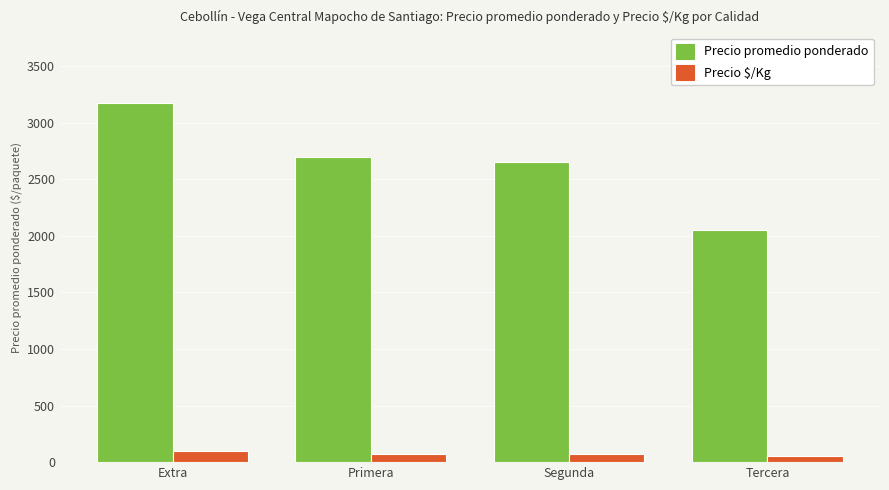

What is the label of the 1st bar from the left?

Extra